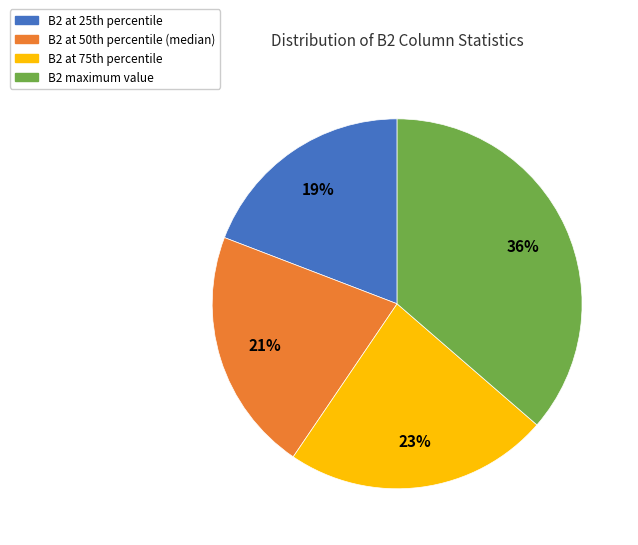

Is there any slice that represents more than half of the pie?

No